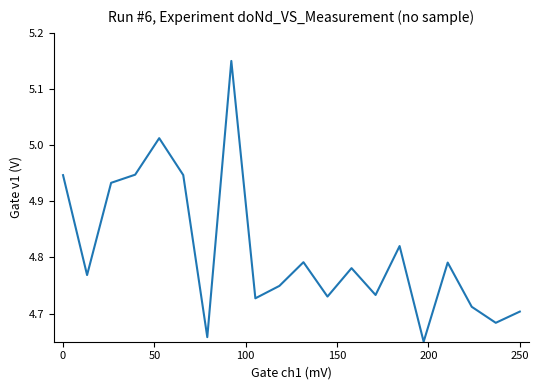

What is the difference between the maximum and minimum values?

0.5